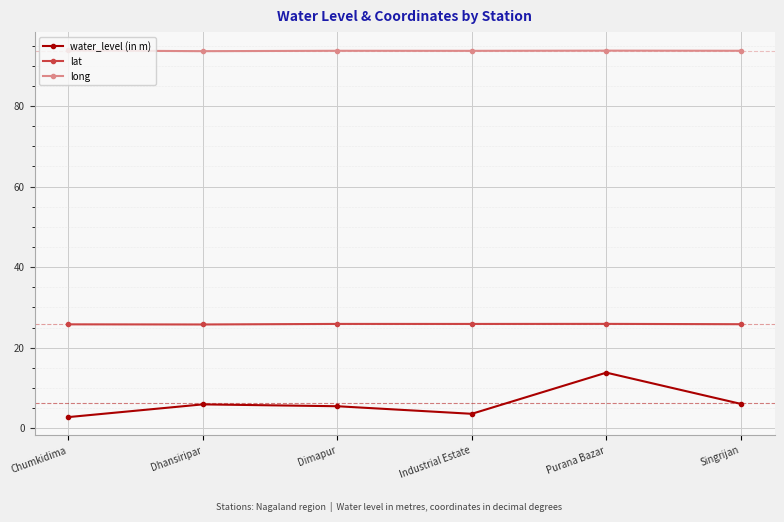

True or false: long and water_level (in m) cross at least once.

False